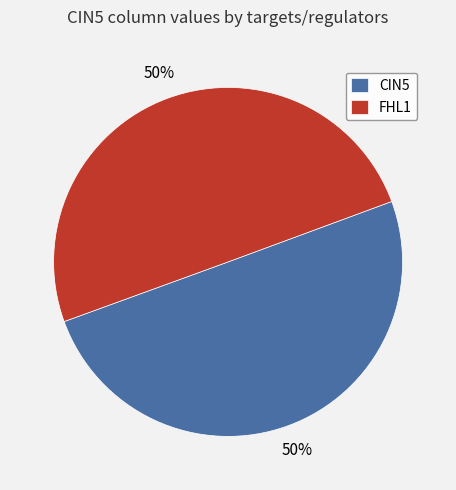

What is the ratio of the value at FHL1 to the value at CIN5?

1.0